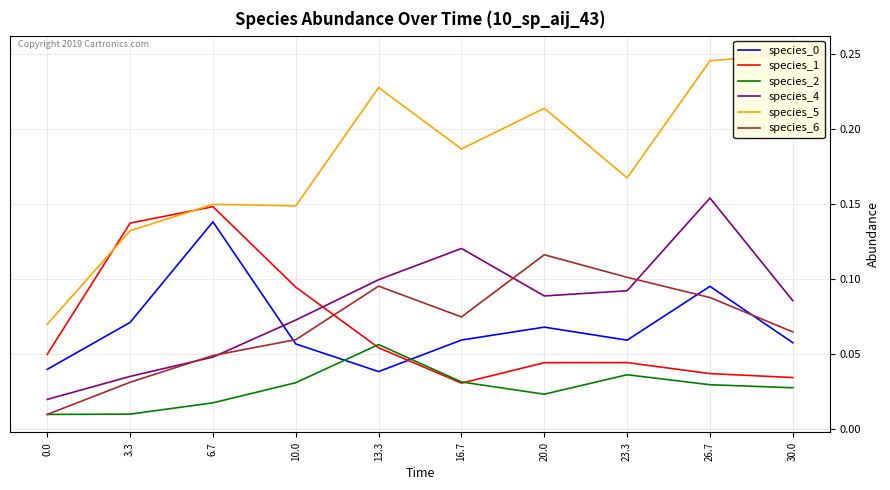

After their last crossing, which series has the higher values: species_1 or species_5?

species_5